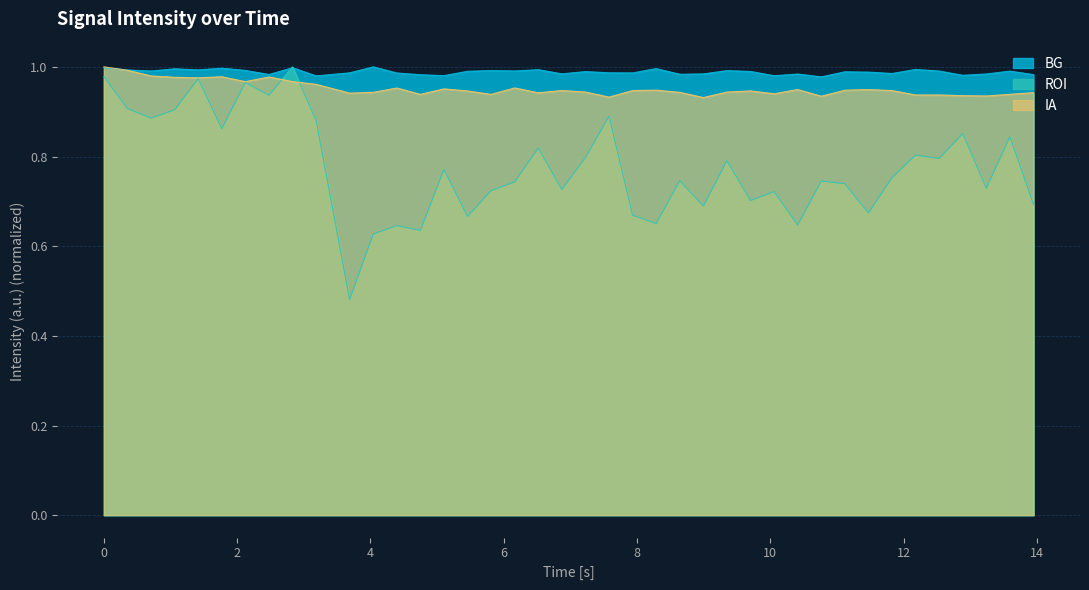

List the series in order of their overall mean, highest first.

BG, IA, ROI